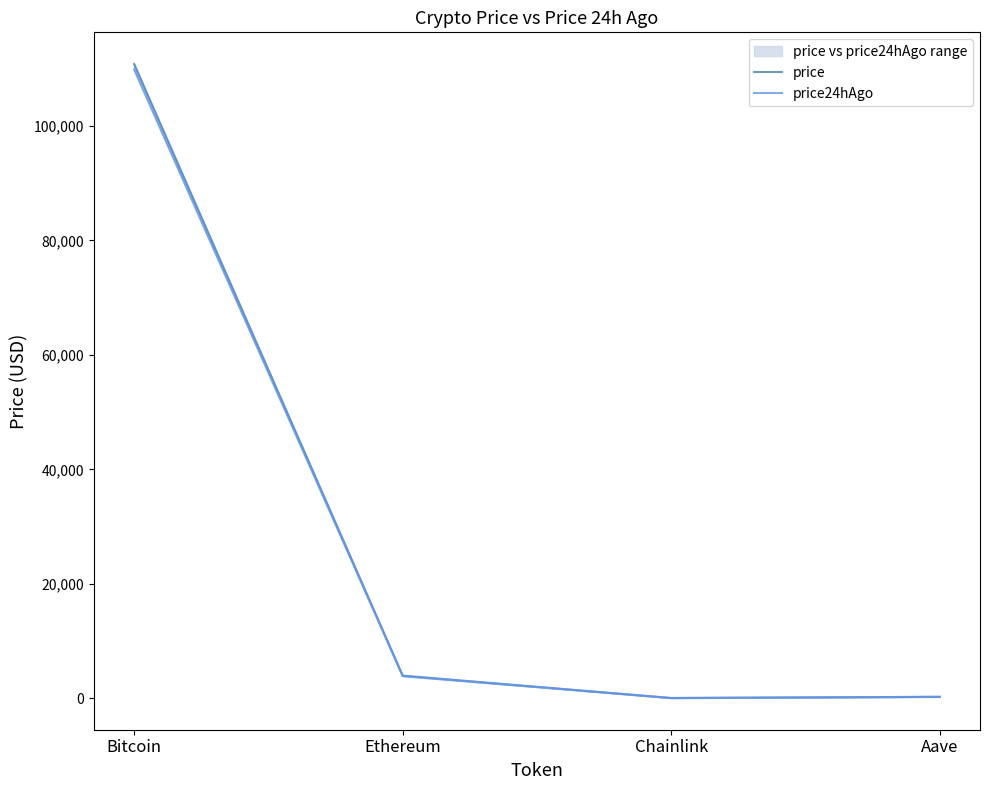

List the series in order of their overall mean, lowest first.

price24hAgo, price